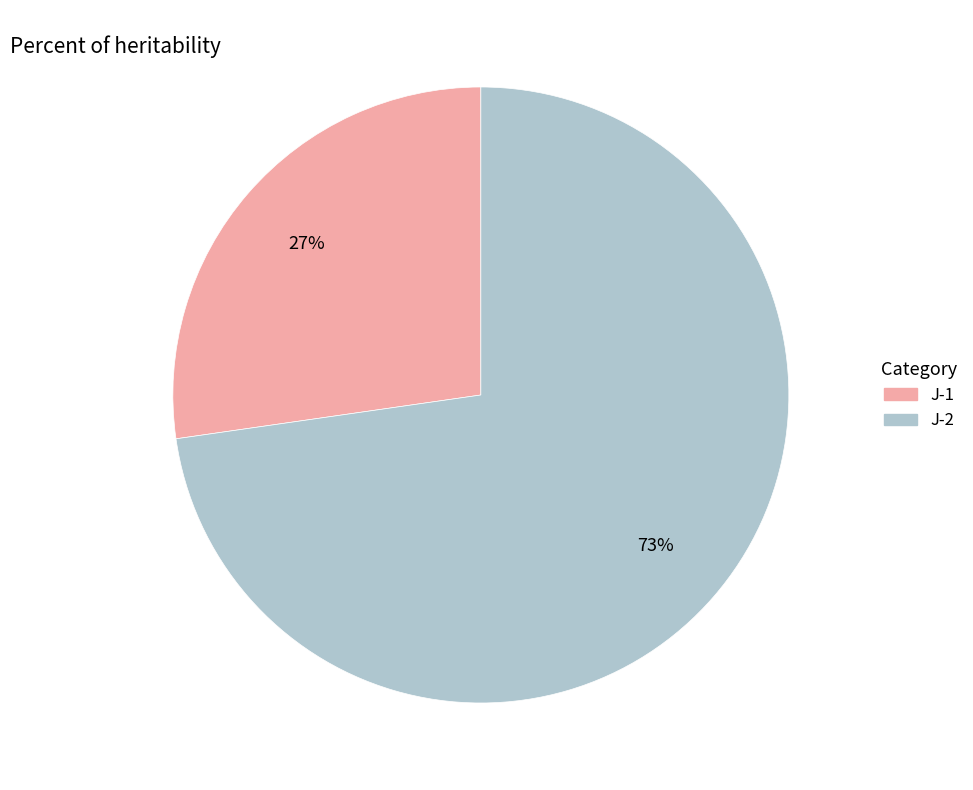

What is the majority slice?

J-2